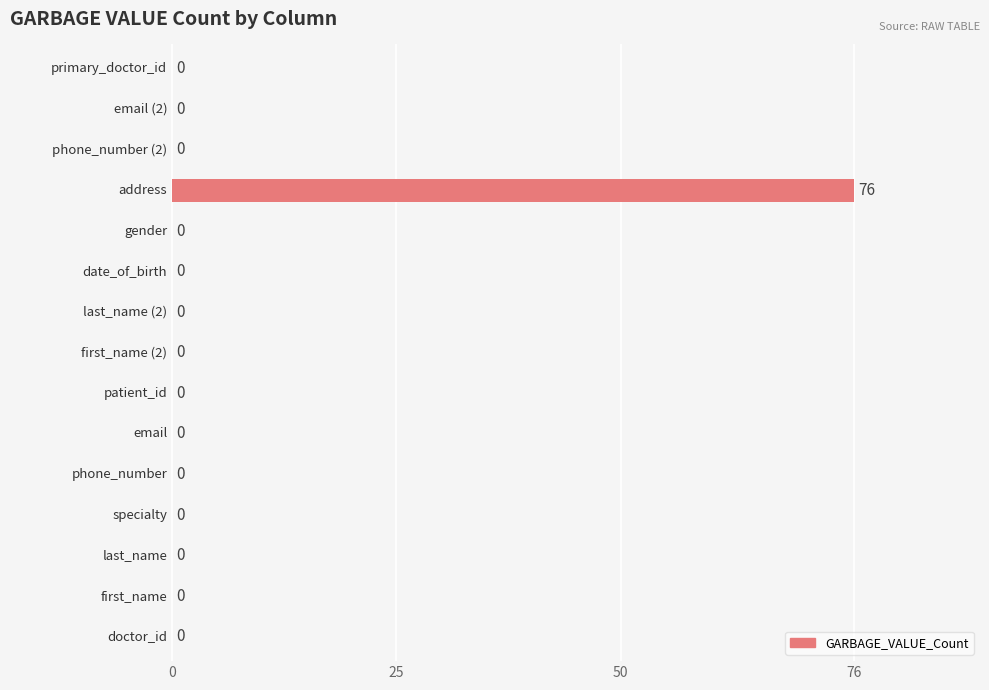

What is the maximum value shown in the chart?

76